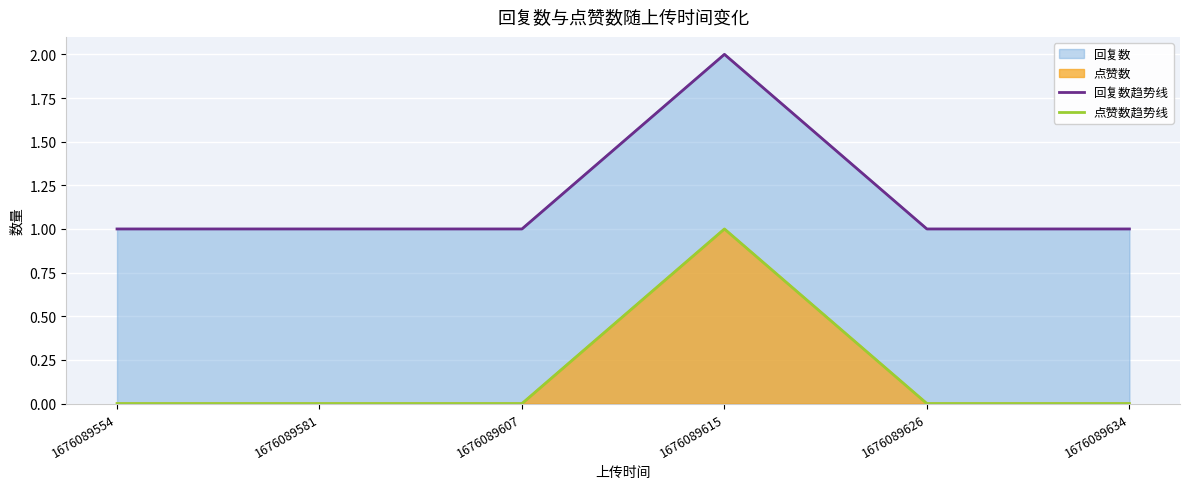

The 回复数趋势线 series shows 1 at 1676089581. True or false?

True